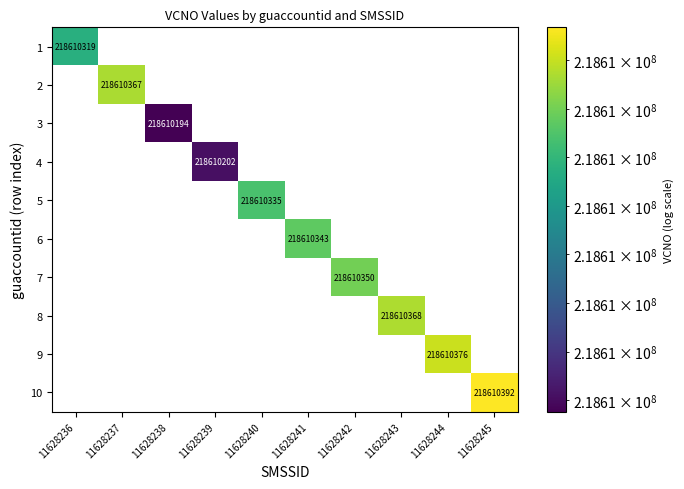

Is it true that 5 equals 76210698 at 11628240?

False